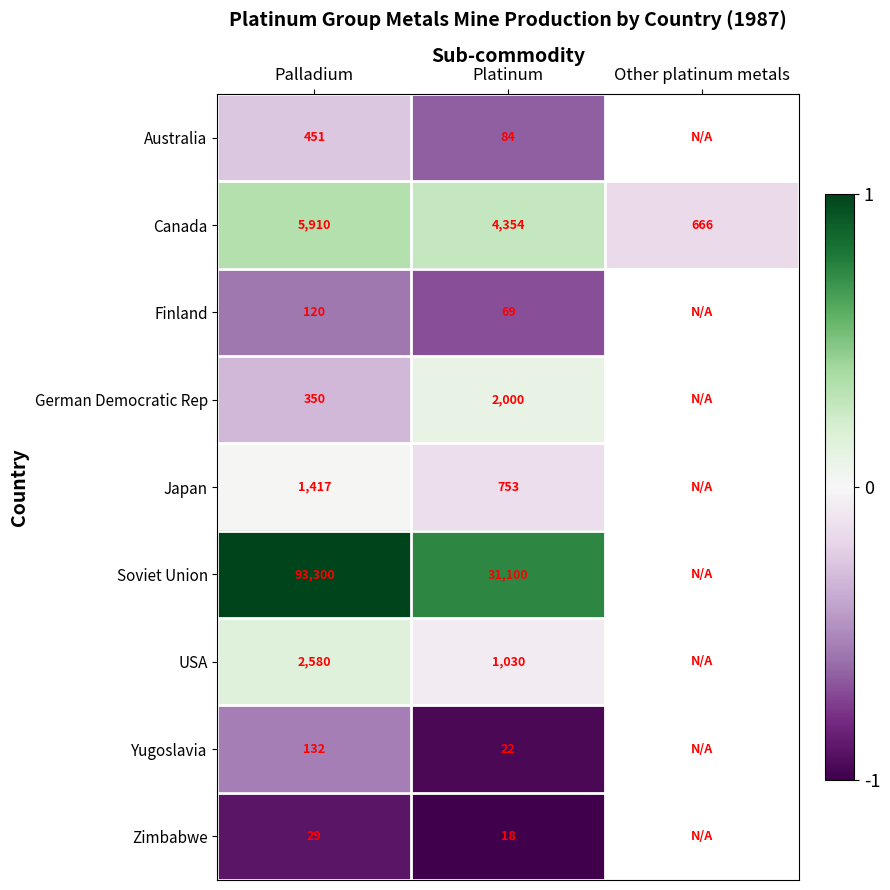

Between Palladium and Platinum, which series saw the biggest shift?

Soviet Union